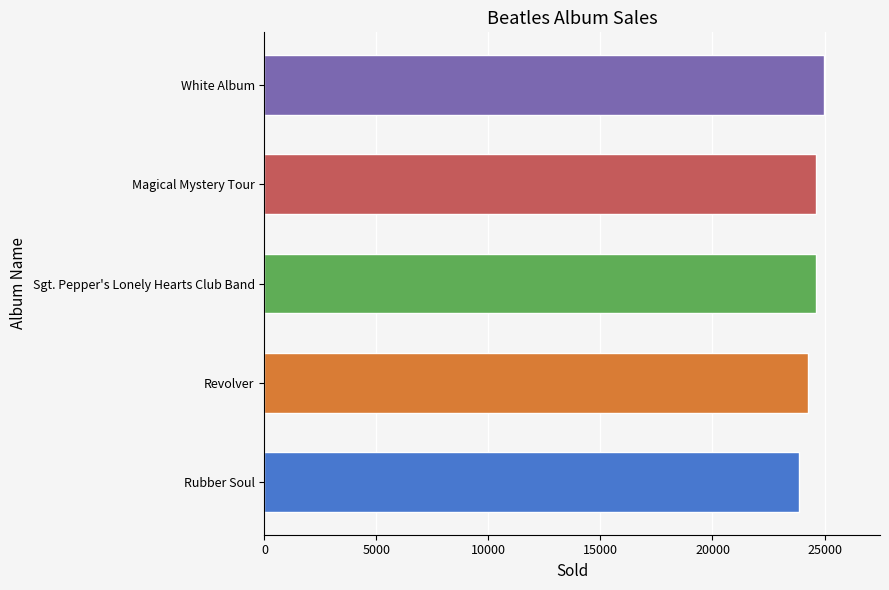

How many bars are there in total?

5